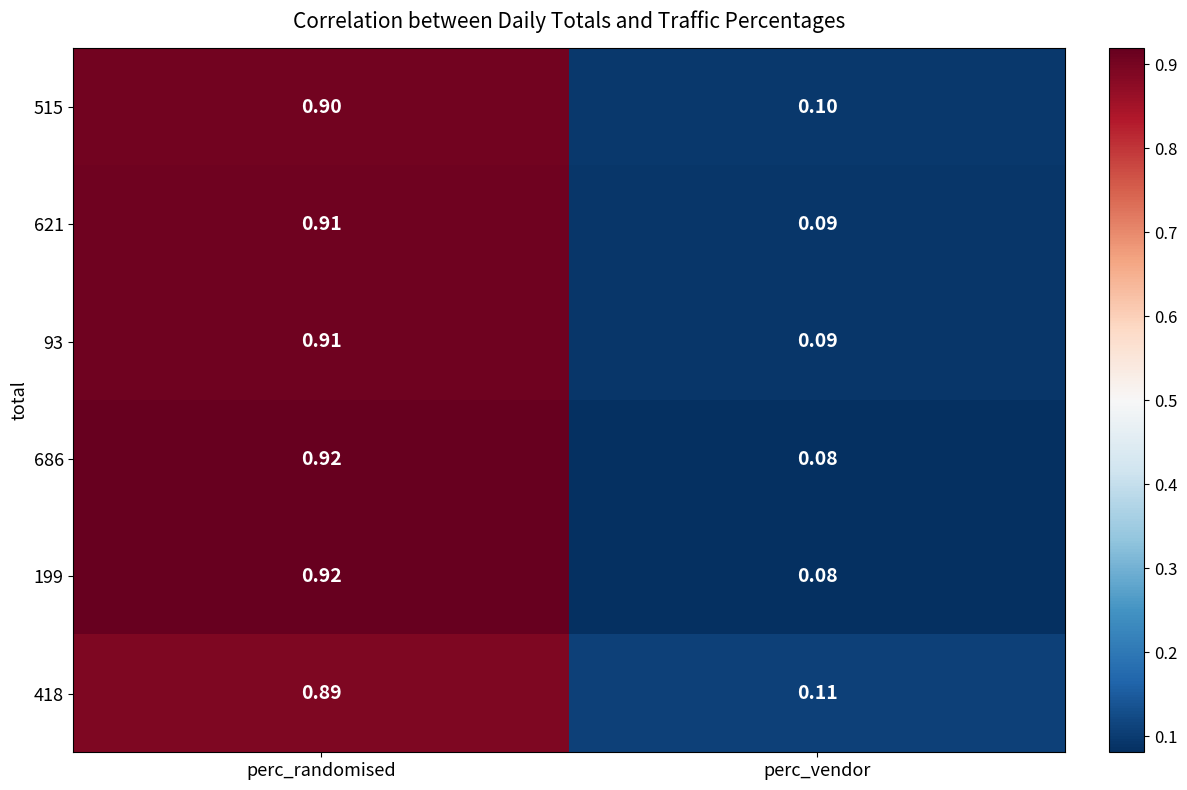

Which category has the lowest value across all series?

perc_vendor